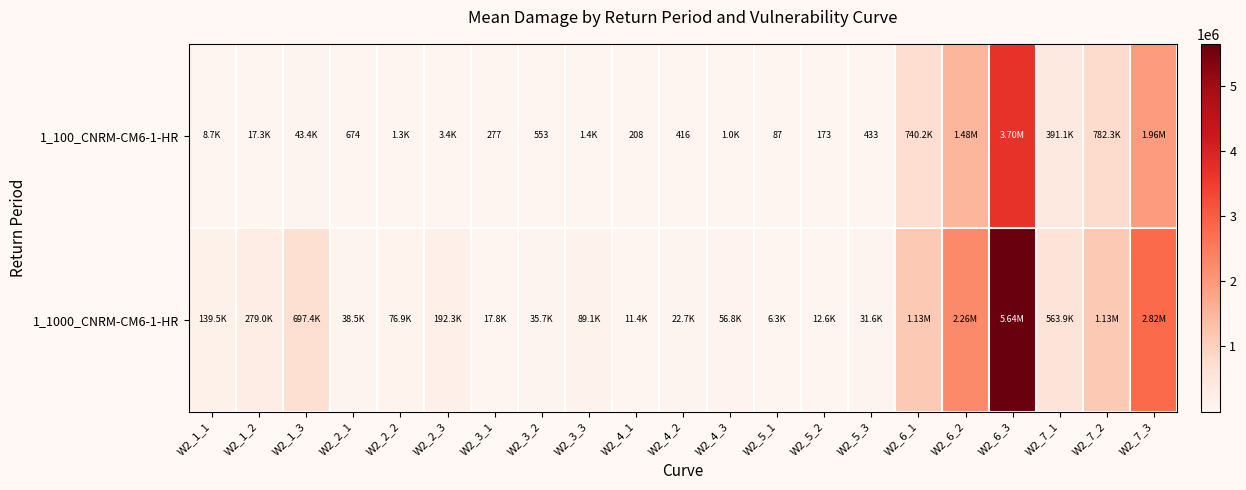

Between W2_5_2 and W2_4_2, which is larger?

W2_4_2